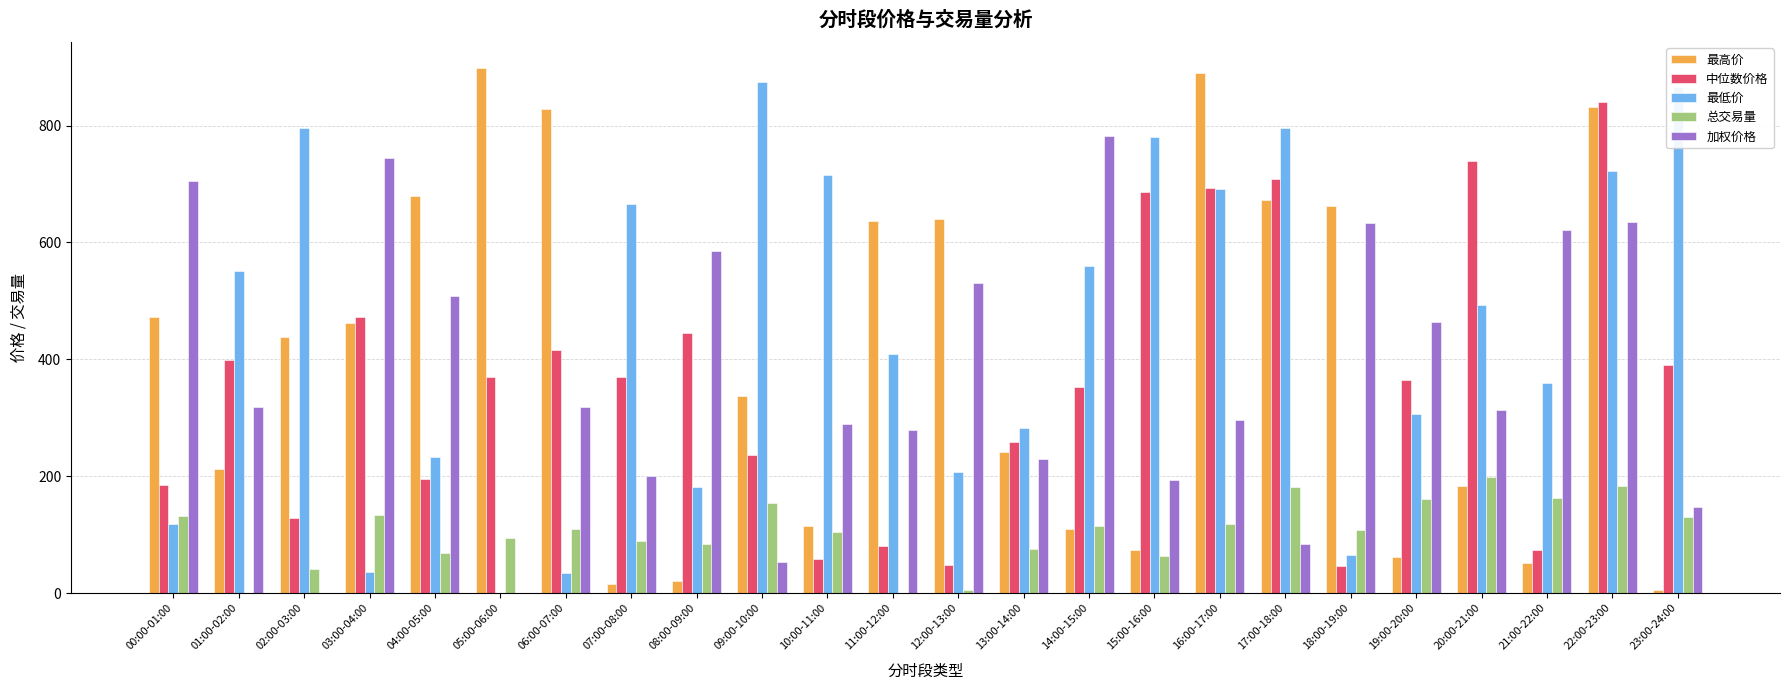

At which category is the sum across all series the highest?

22:00-23:00